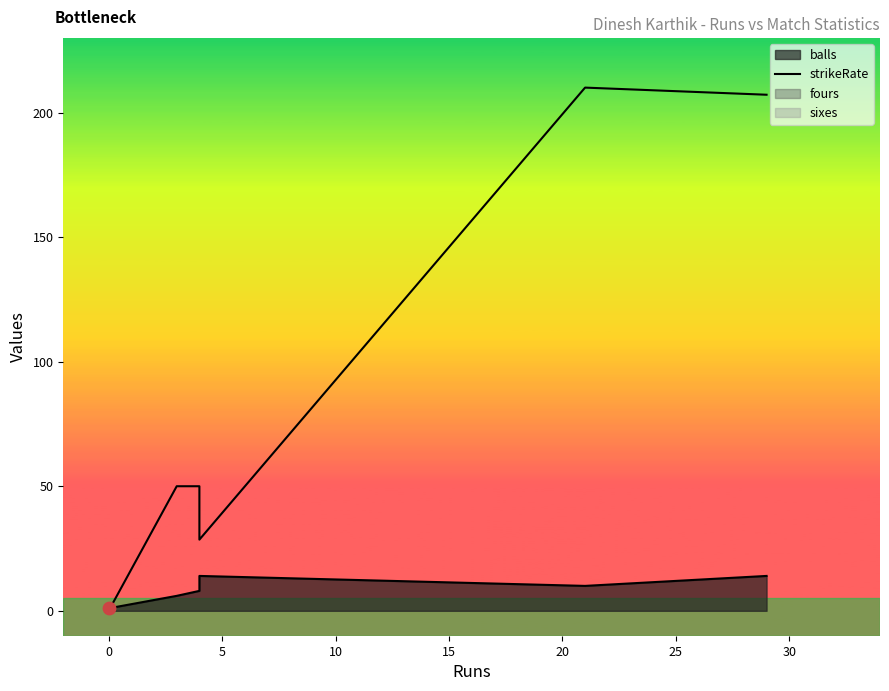

Is the value of sixes at 4 greater than the value of fours at 3?

No